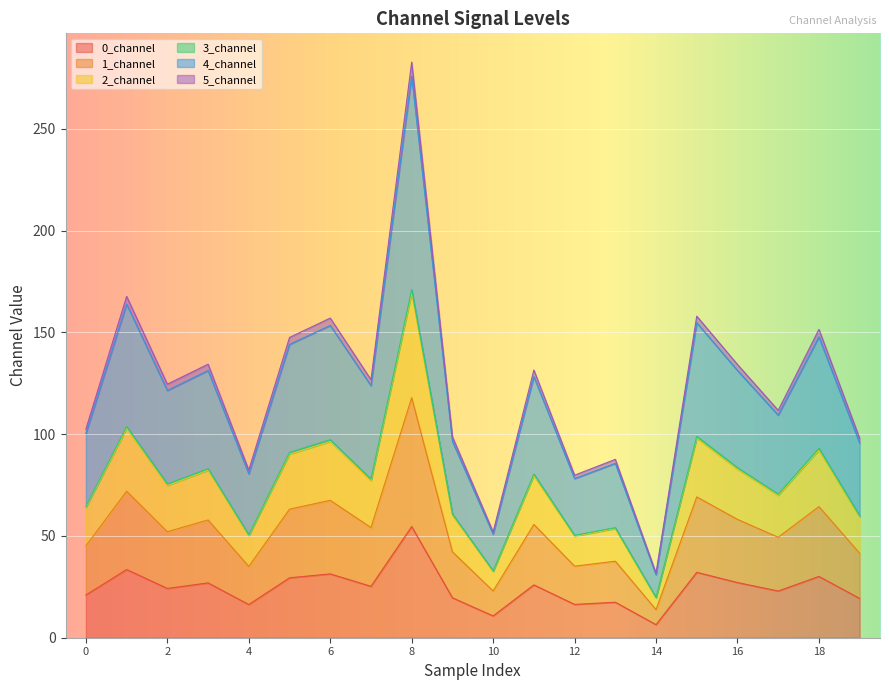

True or false: 0_channel and 1_channel cross at least once.

False